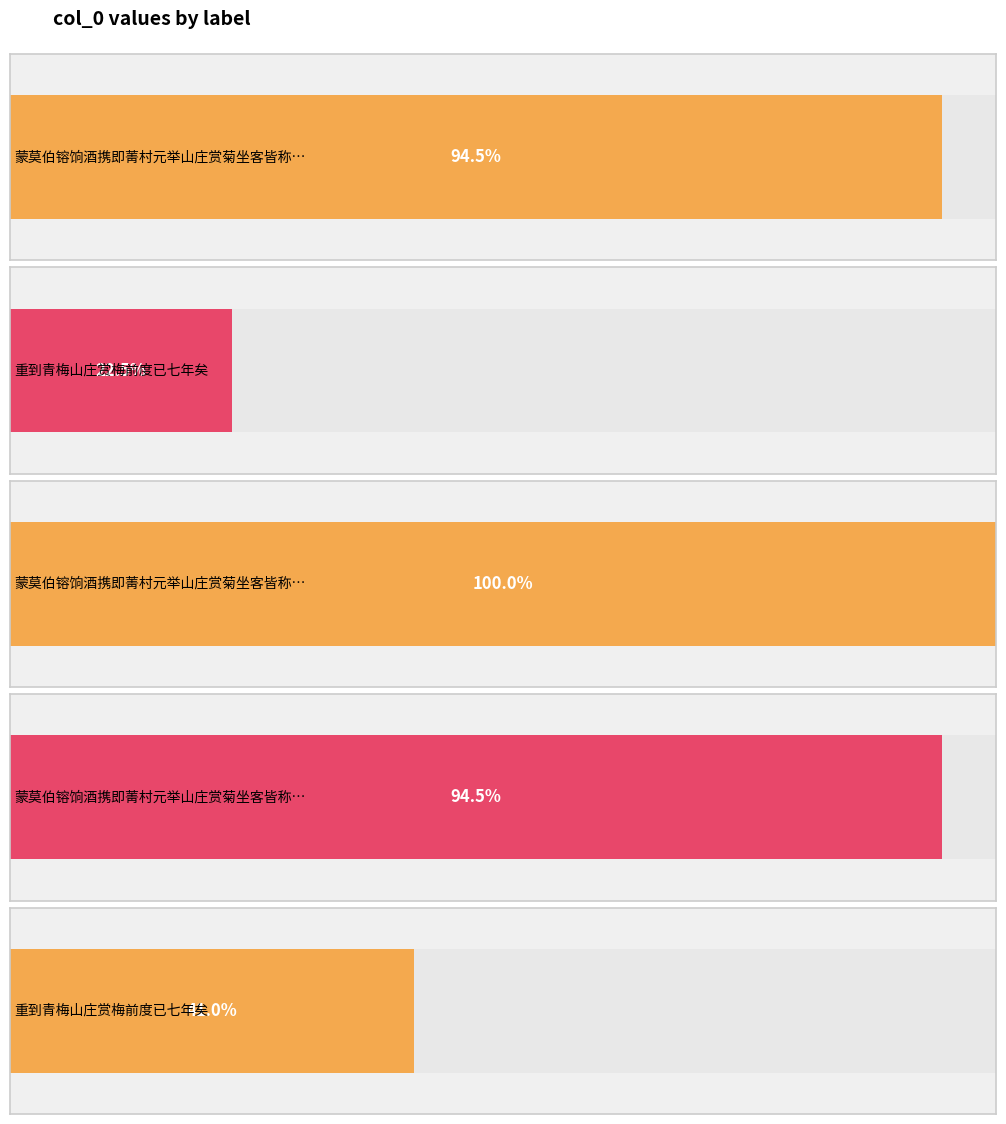

Rank the categories by value from lowest to highest.

重到青梅山庄赏梅前度已七年矣, 重到青梅山庄赏梅前度已七年矣, 蒙莫伯镕饷酒携即菁村元举山庄赏菊坐客皆称叹以诗二首谢 其一, 蒙莫伯镕饷酒携即菁村元举山庄赏菊坐客皆称叹以诗二首谢 其二, 蒙莫伯镕饷酒携即菁村元举山庄赏菊坐客皆称叹以诗二首谢